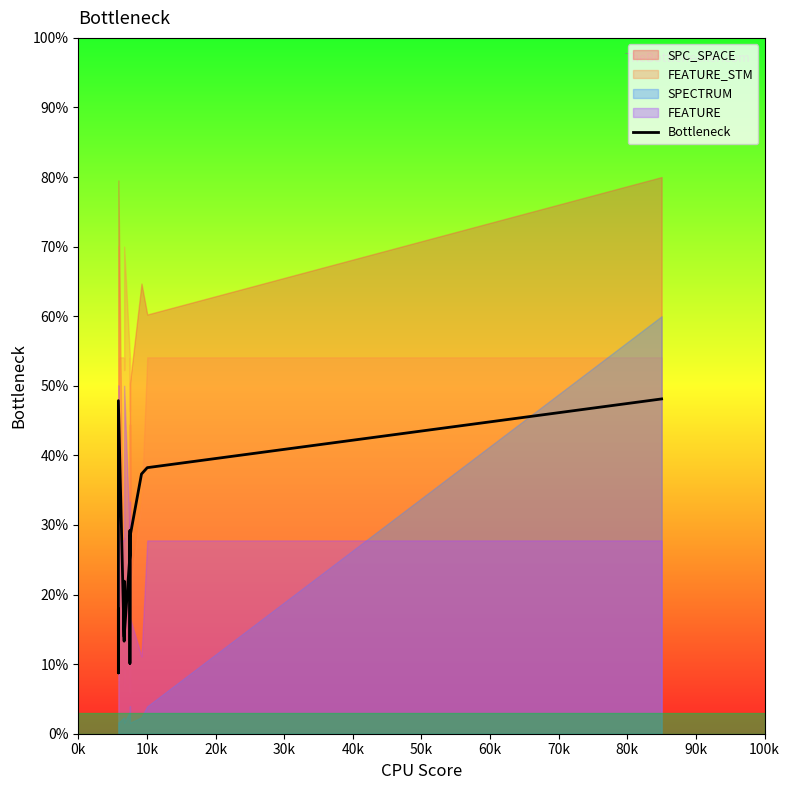

What is the greatest value displayed?

48.1